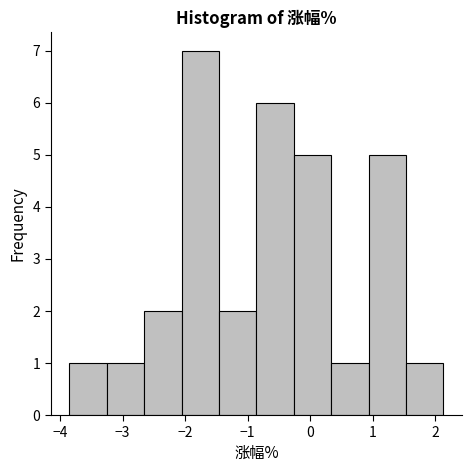

What is the height of the bar covering -2.7 to -2.1 on the x-axis? Neither the bar edges nor the heights are printed on the chart, so give them approximately, as read against the axes.

2